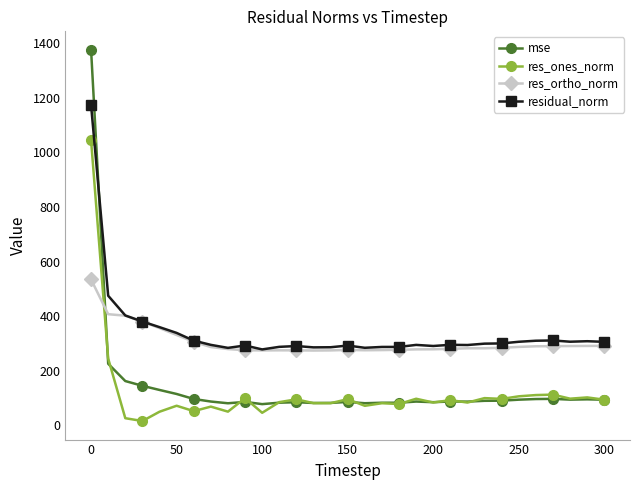

After their last crossing, which series has the higher values: res_ortho_norm or res_ones_norm?

res_ortho_norm